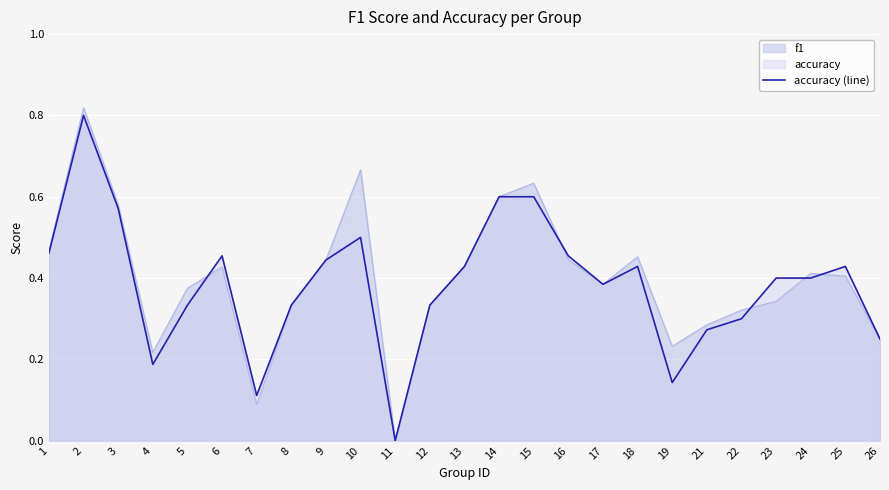

What is the maximum value shown in the chart?

0.8